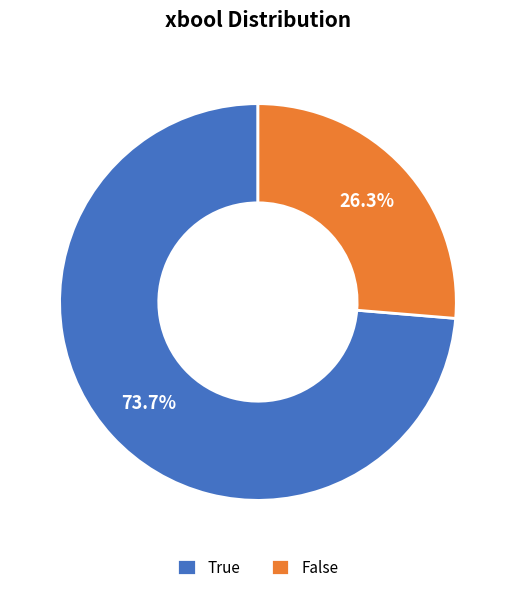

To the nearest percent, what portion does True represent?

74%